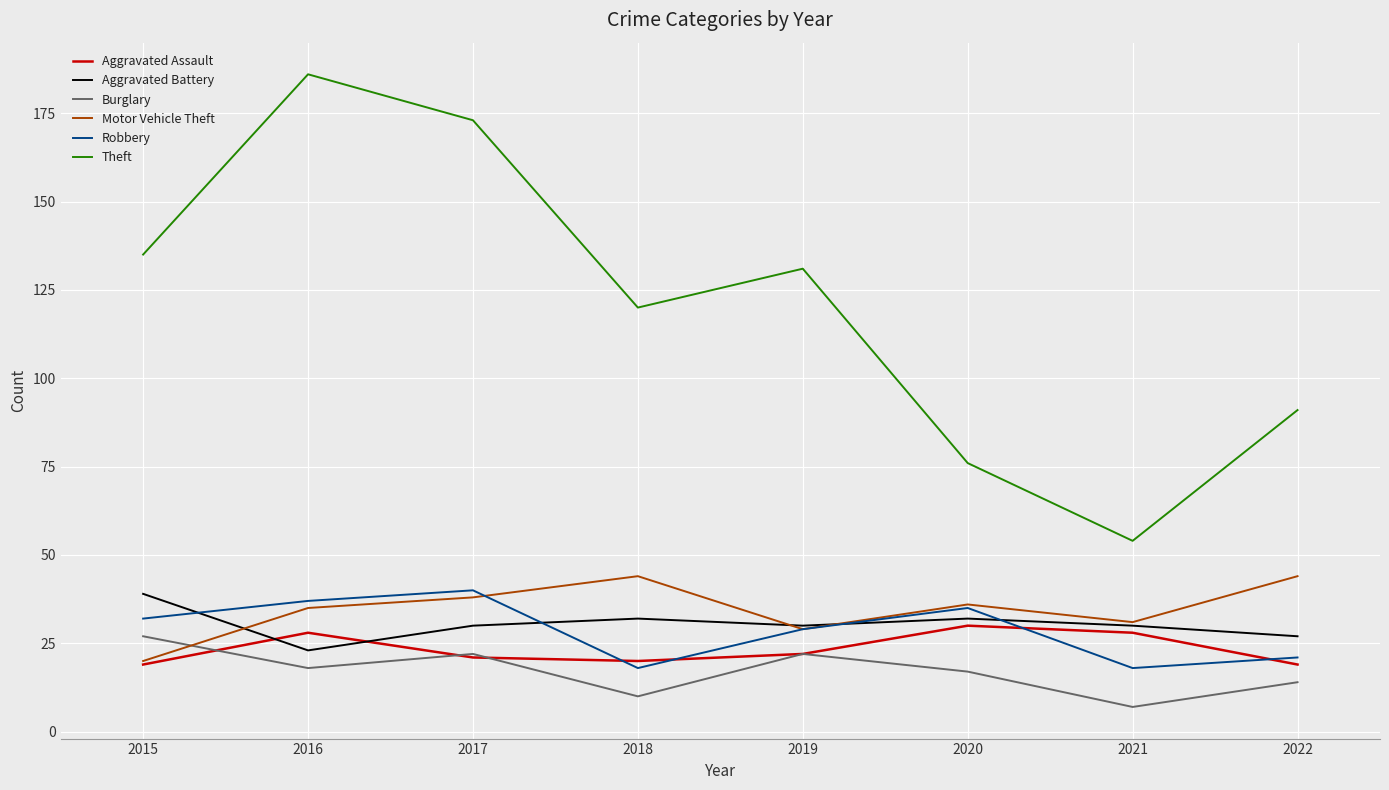

What value does the Motor Vehicle Theft series have at 2020, to the nearest 5?

35